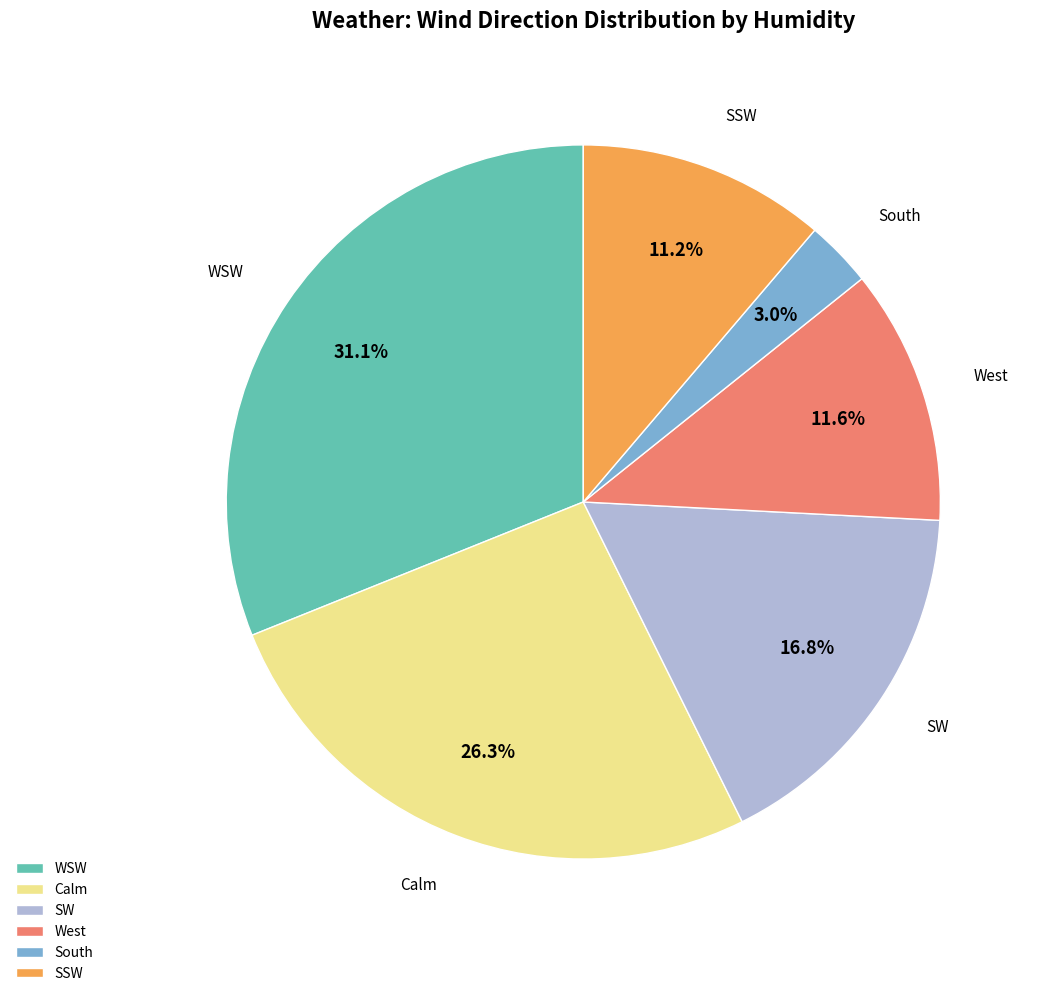

To the nearest percent, what is the combined percentage of SSW and WSW?

42%